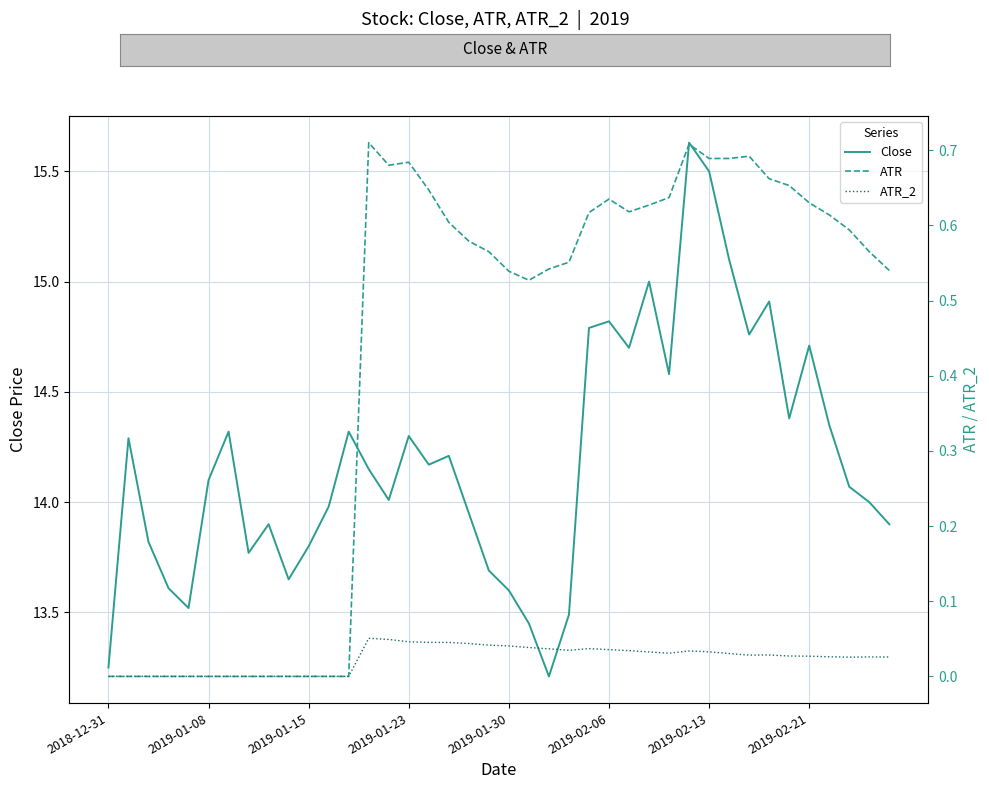

Rank the series at 29 from lowest to highest value.

ATR_2, ATR, Close